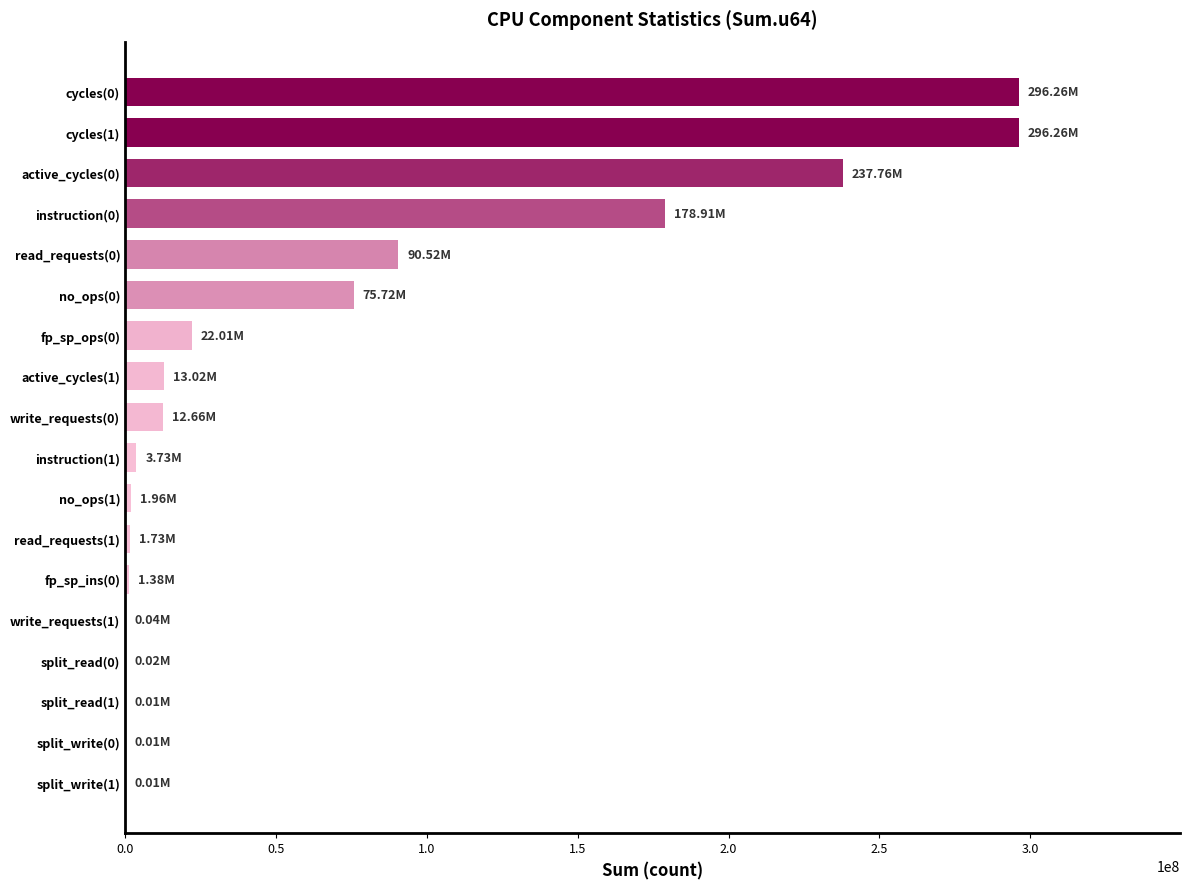

What is the change in value from read_requests(0) to cycles(1)?

+205738295